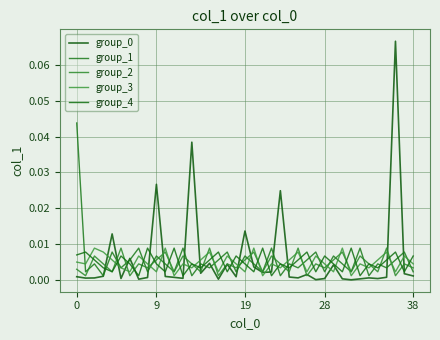

How many interior local valleys does the group_2 series have?

15